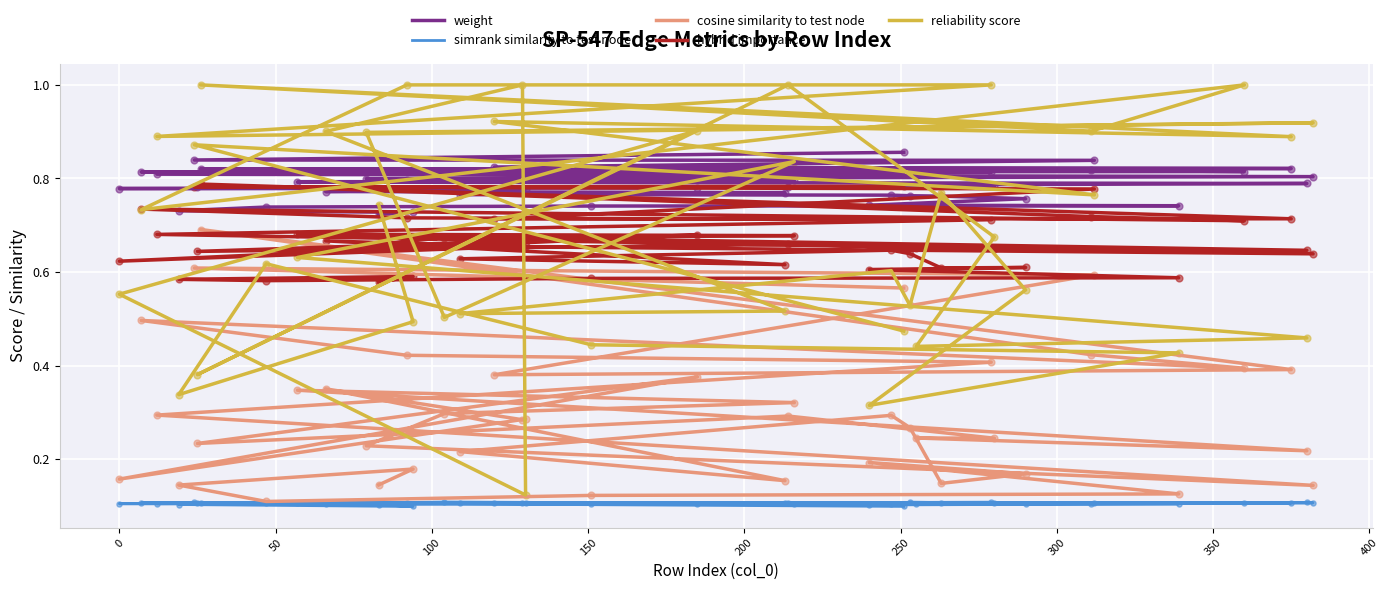

At how many categories does at least one series exceed 0?

40